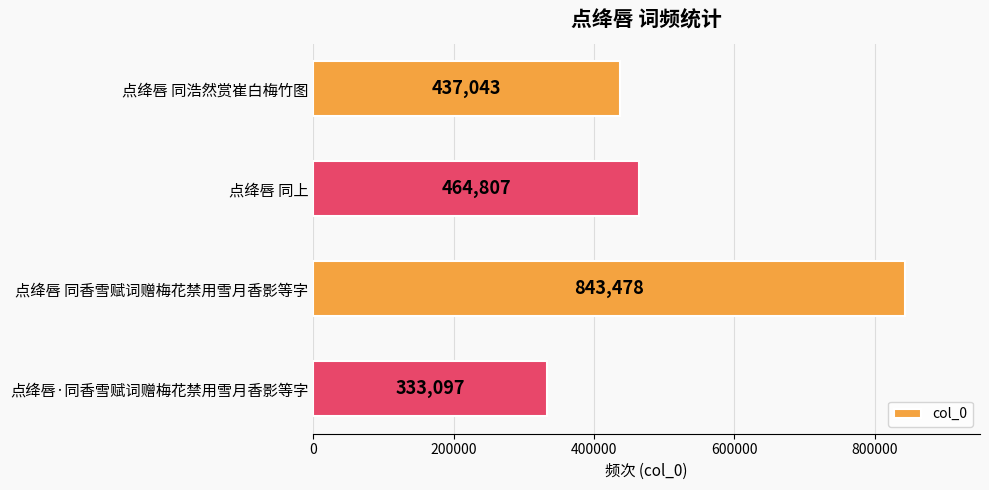

Which label corresponds to the largest value in the chart?

点绛唇 同香雪赋词赠梅花禁用雪月香影等字